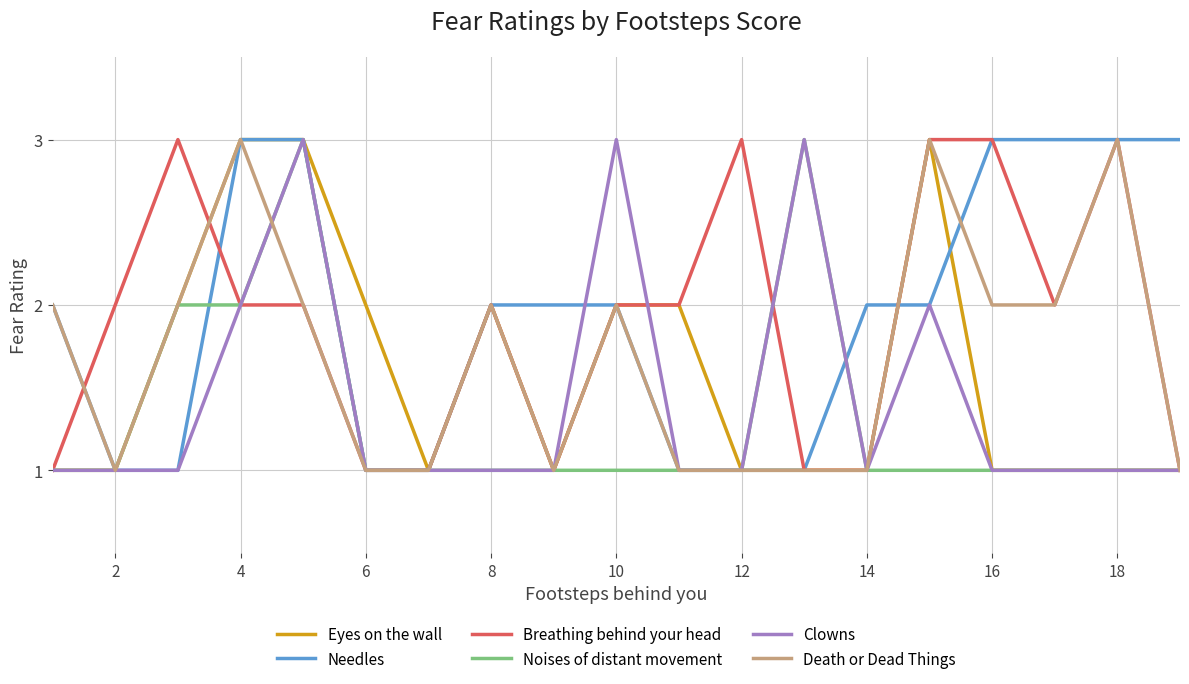

What are all the series names shown in the legend?

Eyes on the wall, Needles, Breathing behind your head, Noises of distant movement, Clowns, Death or Dead Things